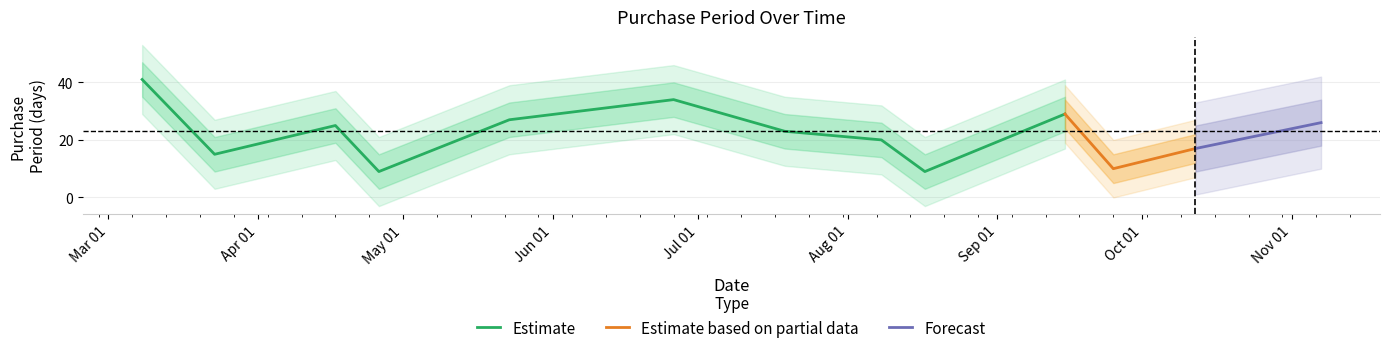

How many values are below 23?

6